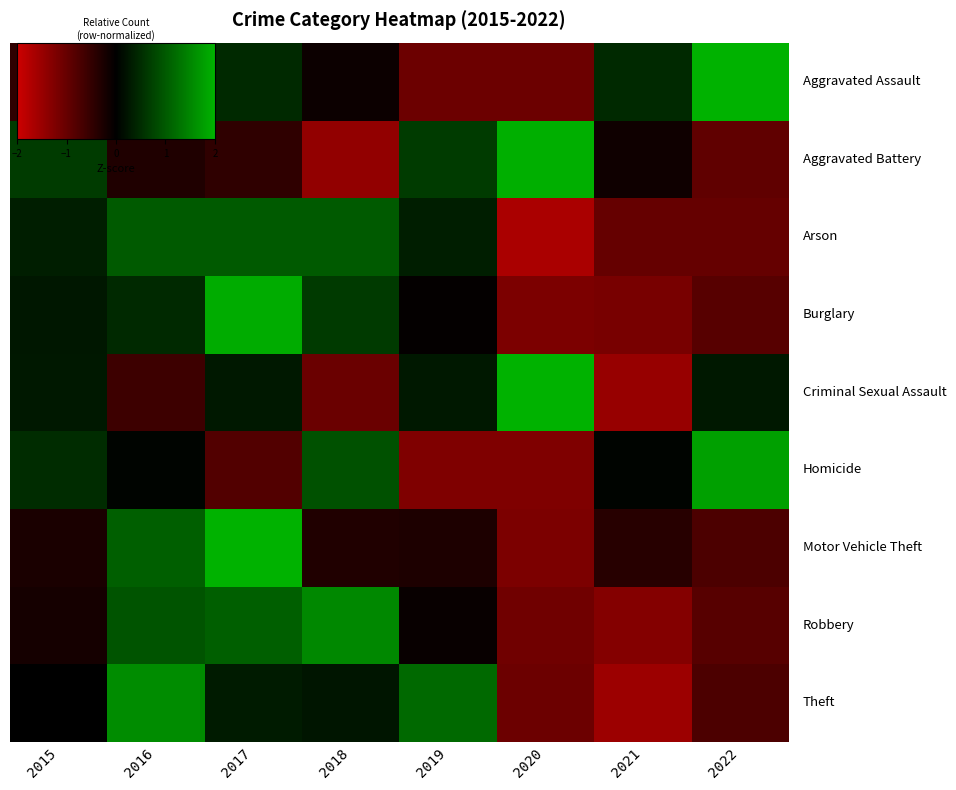

What is the smallest value displayed?

-1.7